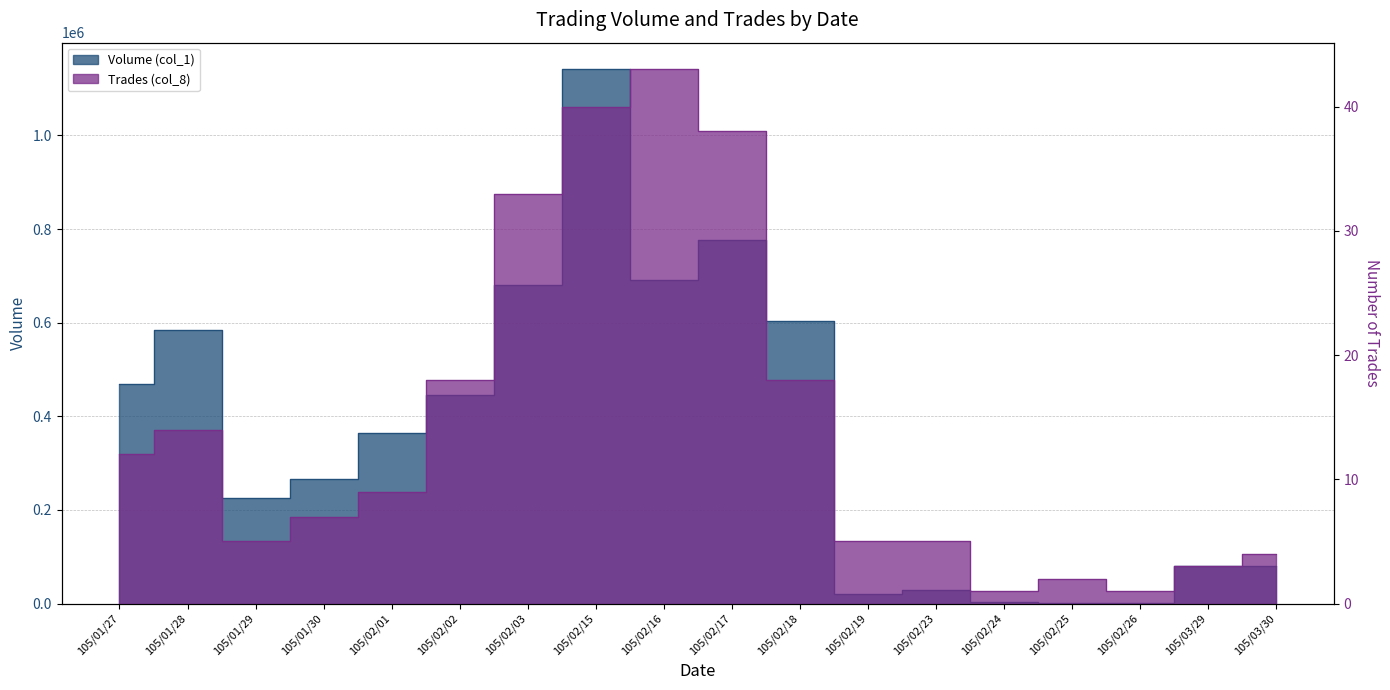

How many lines are shown in the chart?

2